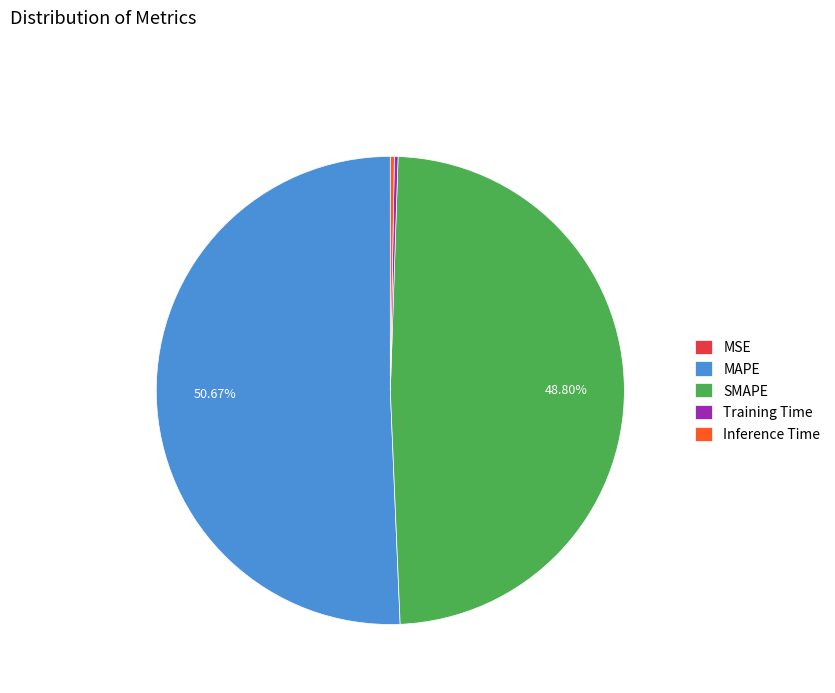

Which category has the biggest portion of the pie?

MAPE